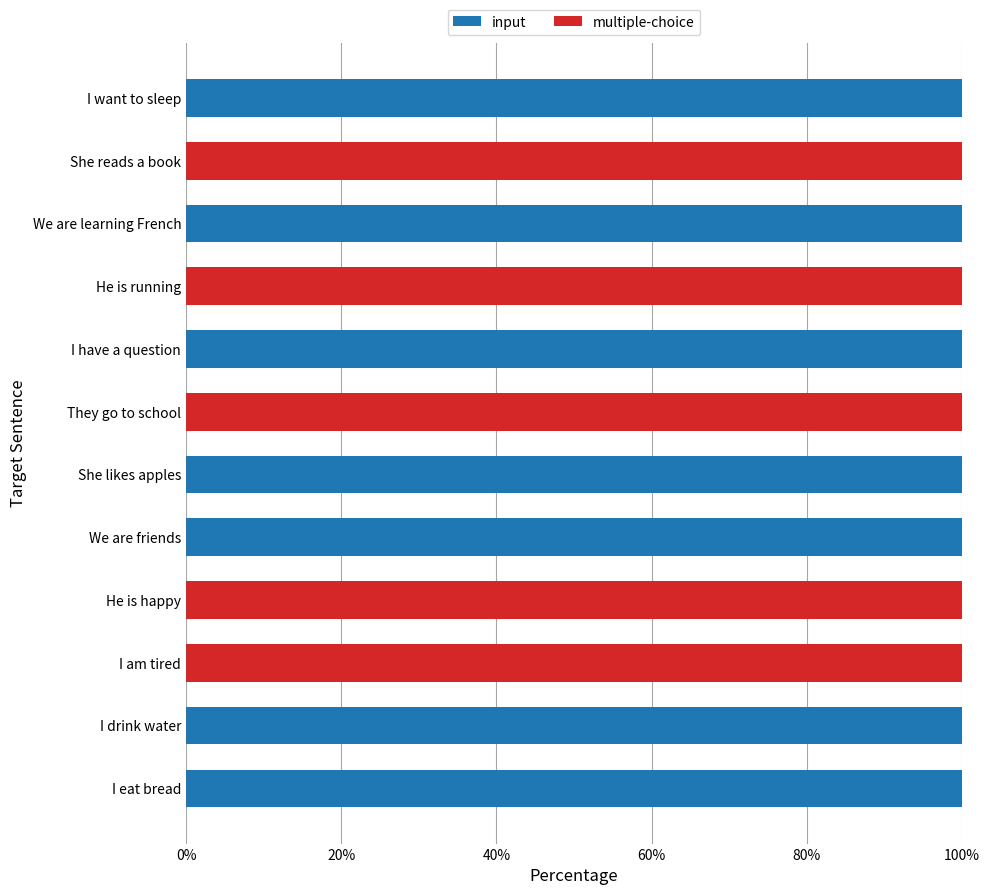

True or false: input has a value of 0 at She reads a book.

True